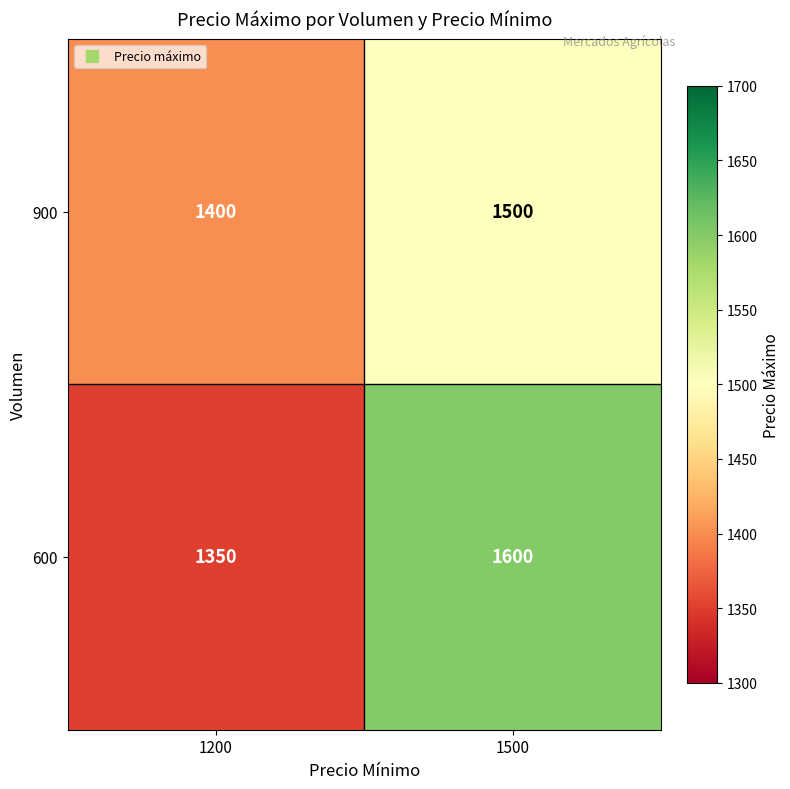

Which series has the largest total across all categories?

600